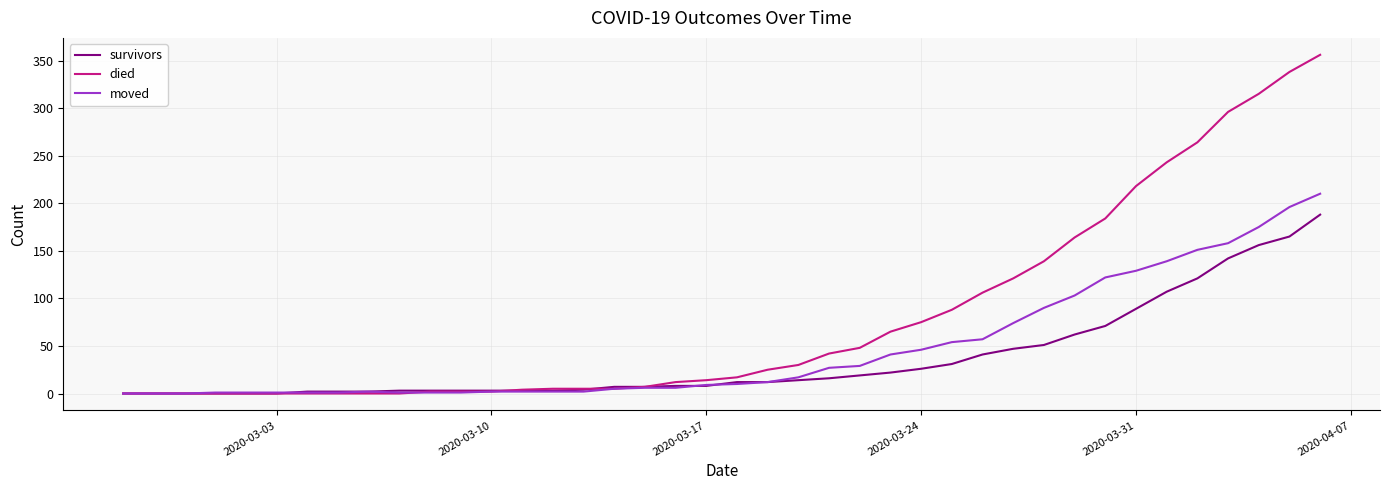

Which series has the largest range (max minus min)?

died